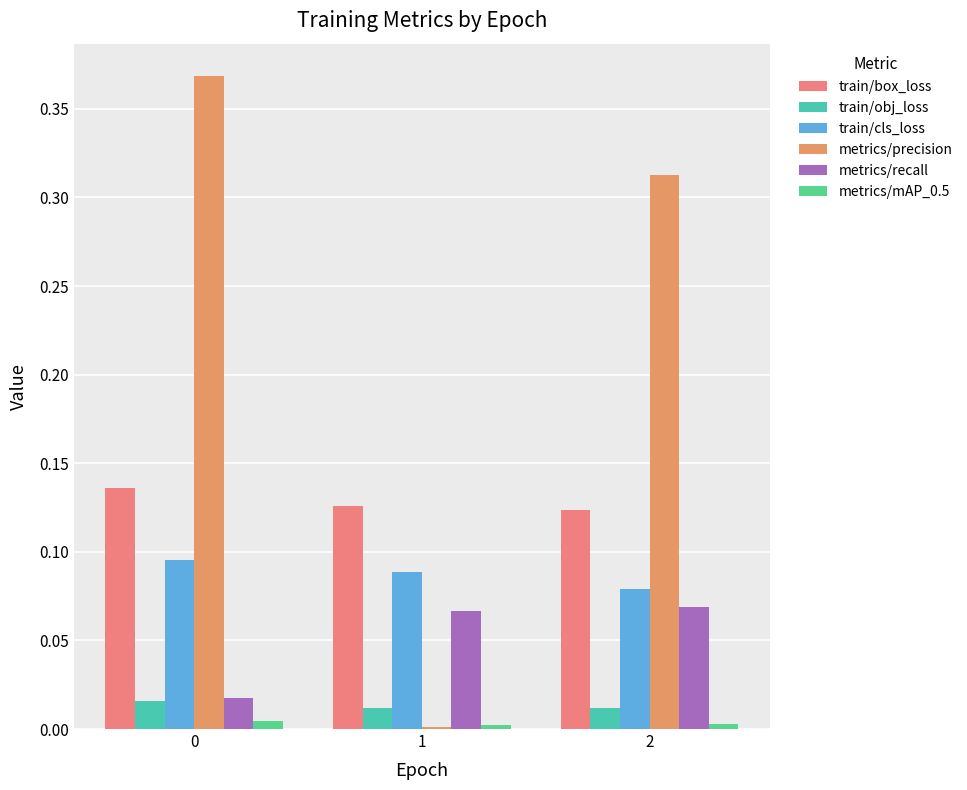

Where is metrics/mAP_0.5 nearest to the value 0?

1